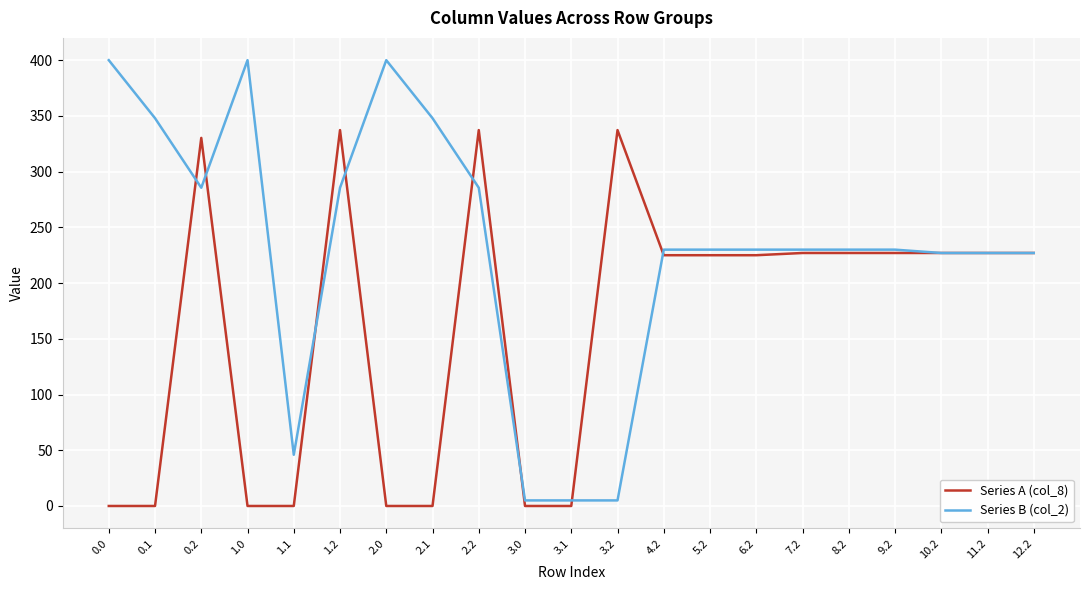

Where is the first local maximum for Series A (col_8)?

0.2